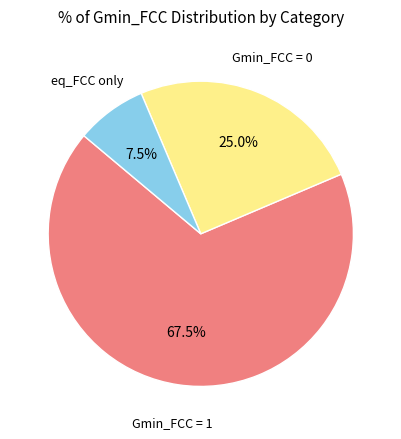

Is there a majority slice in this chart?

Yes